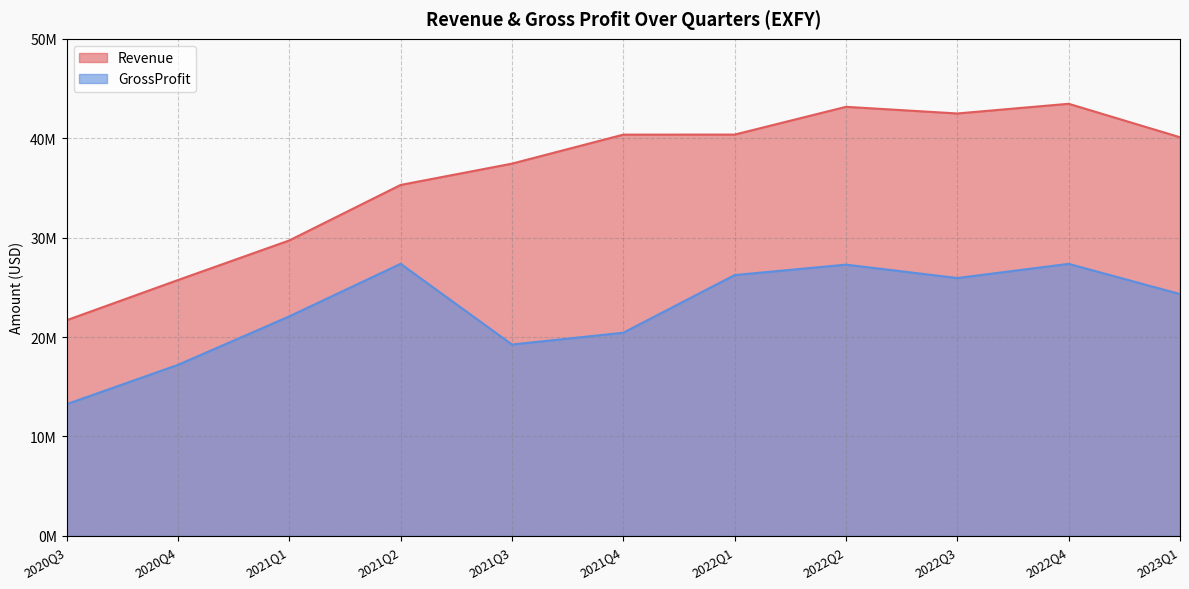

At which label does Revenue reach its peak?

2022Q4